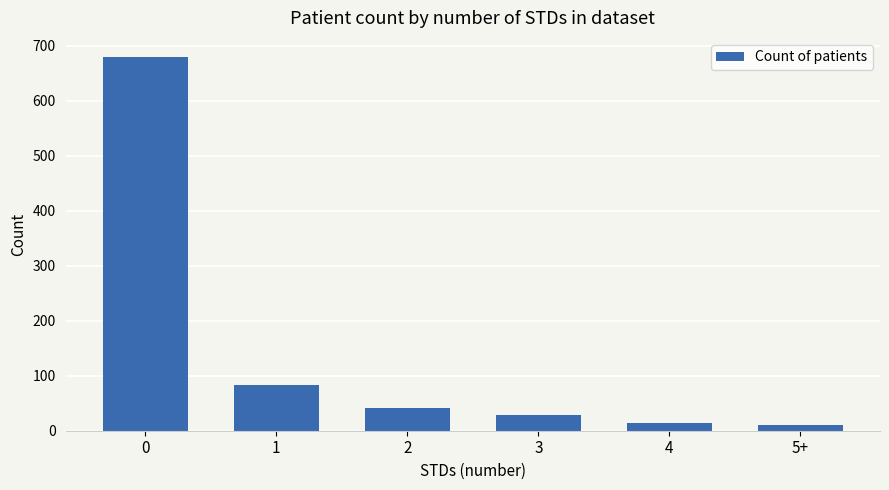

What is the sum of the values at 3 and 0?

708